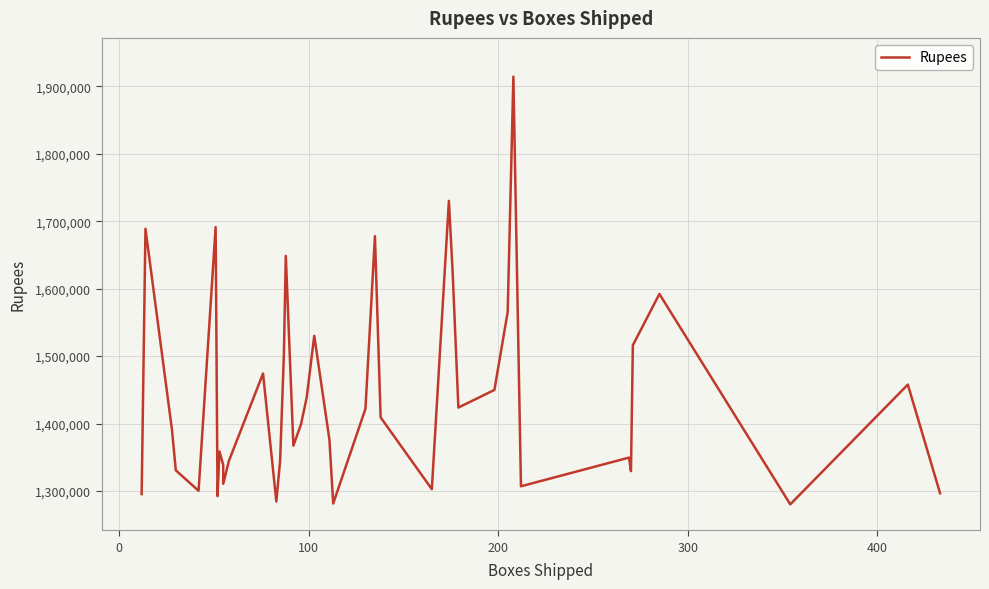

What is the value of the 13th point from the left?

1284614.4